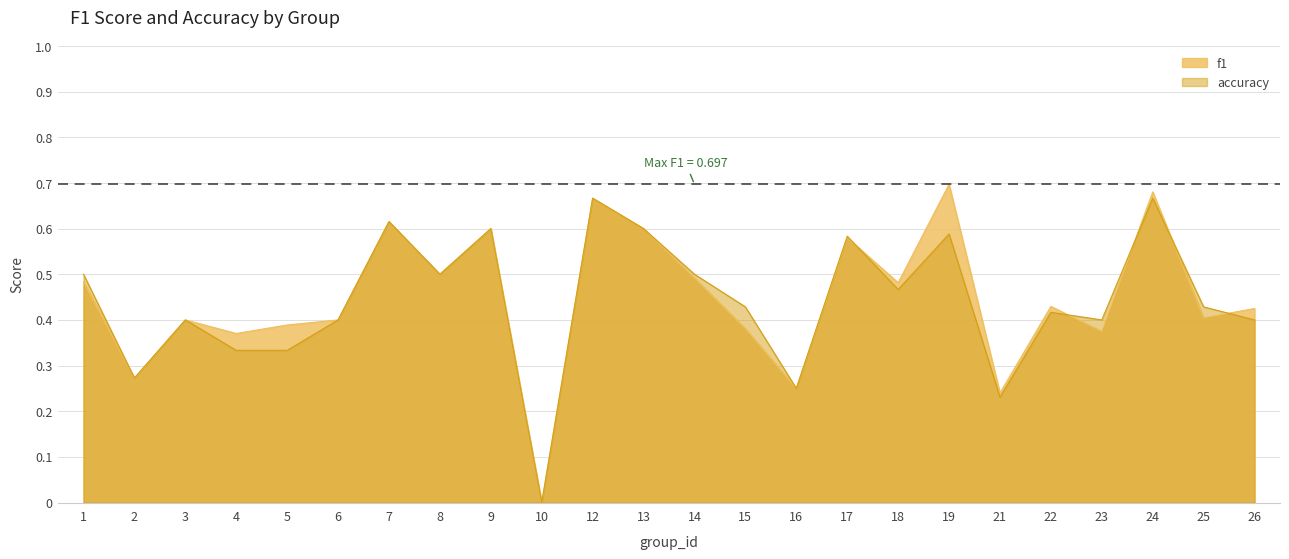

Rank the categories by f1 value from lowest to highest.

10, 21, 16, 2, 4, 23, 15, 5, 3, 6, 25, 26, 22, 18, 1, 14, 8, 17, 9, 13, 7, 12, 24, 19